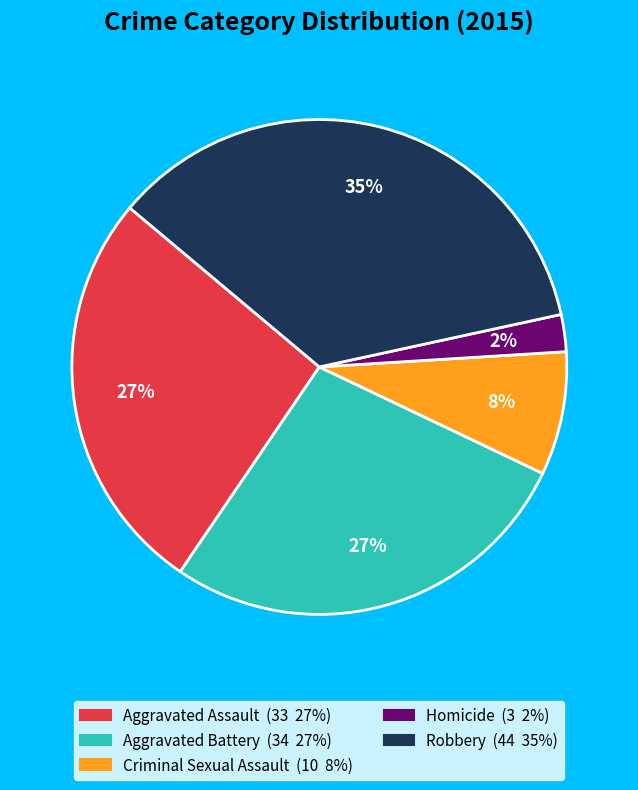

True or false: Aggravated Assault accounts for 27% of the total.

True